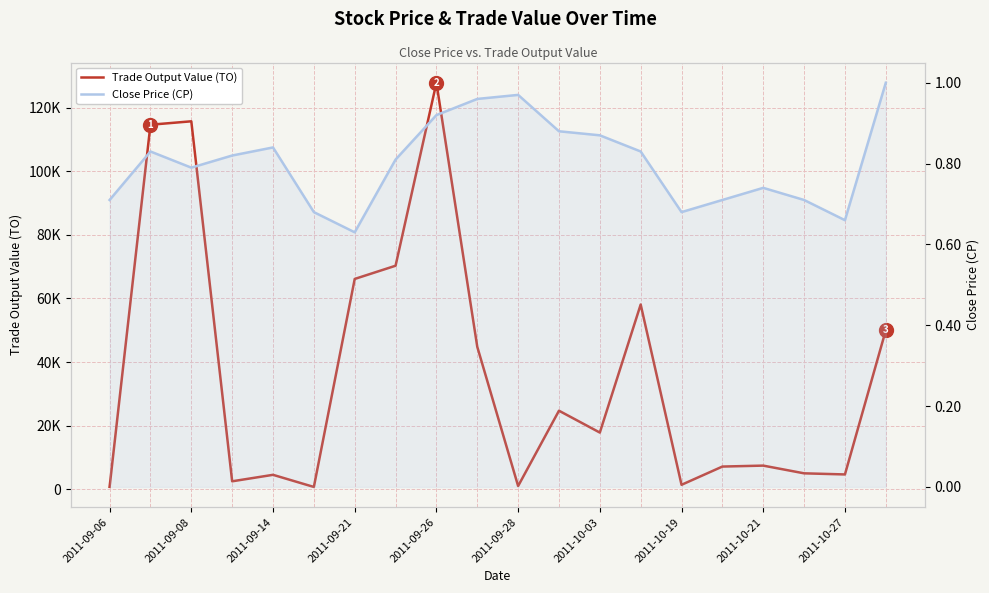

What is the difference between the highest and lowest values at 2011-09-28?

679.3